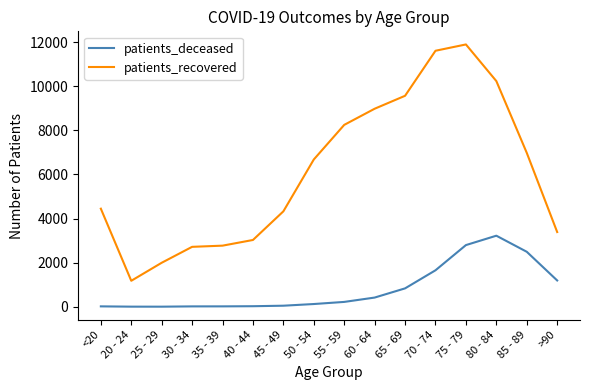

Which series has the widest spread of values?

patients_recovered